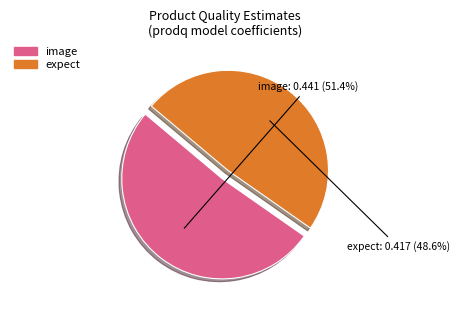

Is it true that image is 51% of the pie?

True